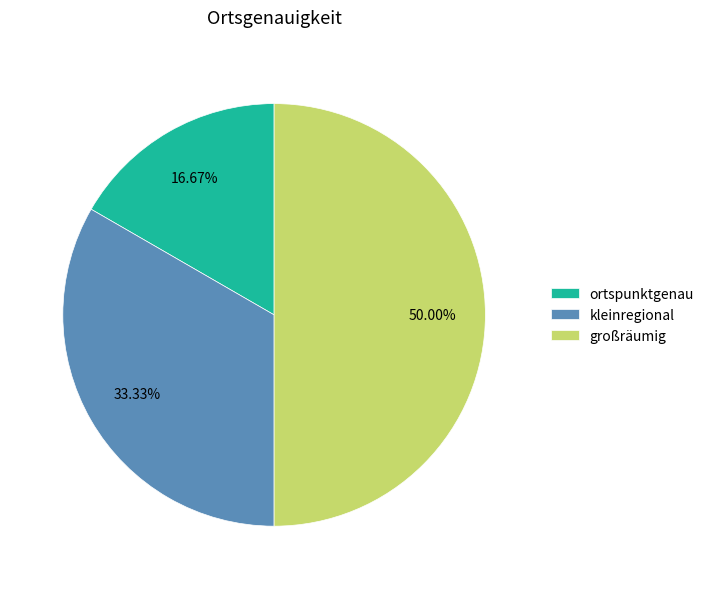

To the nearest percent, what is the difference between the kleinregional and ortspunktgenau slice percentages?

17%